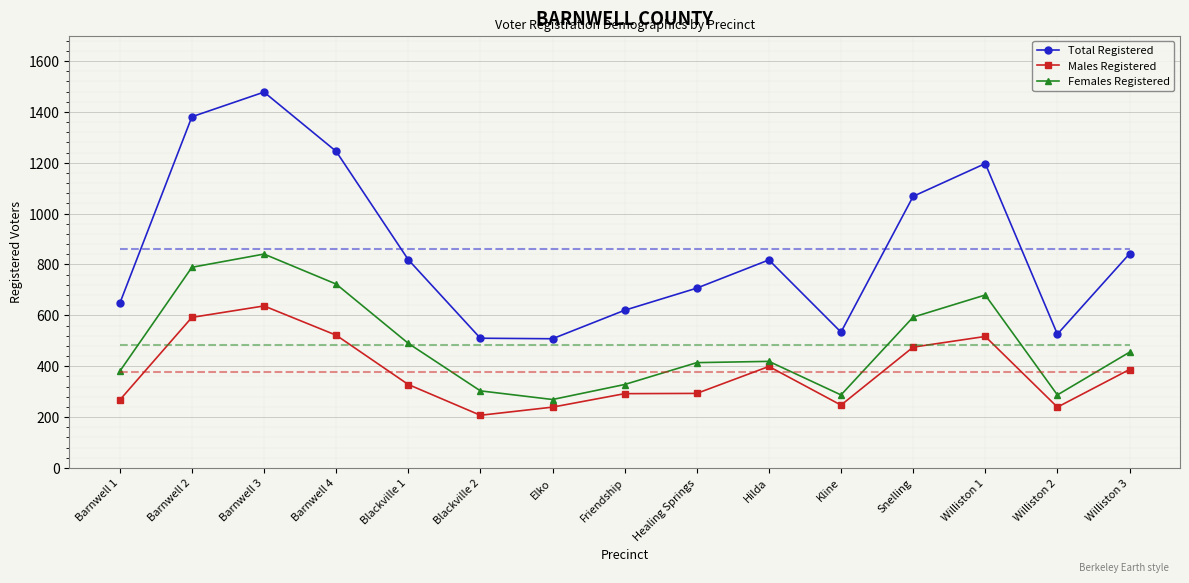

True or false: Females Registered and Males Registered intersect in this chart.

False